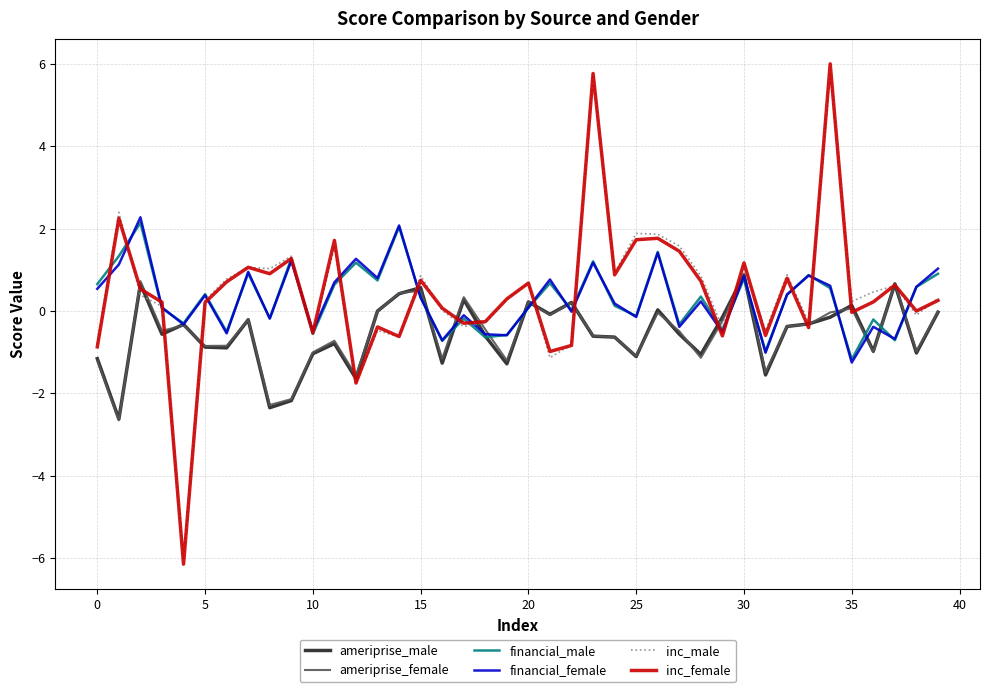

At how many categories does at least one series exceed -1?

40